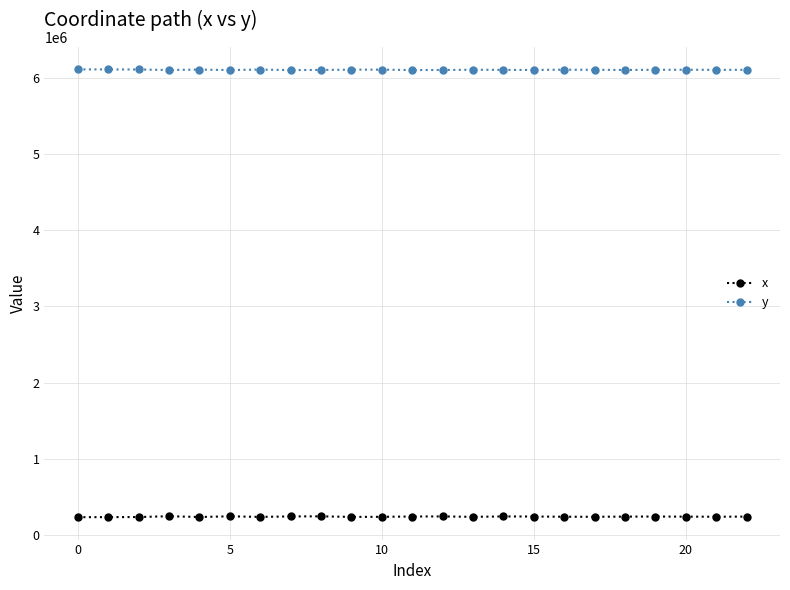

True or false: x has more than 2 interior local peaks.

True